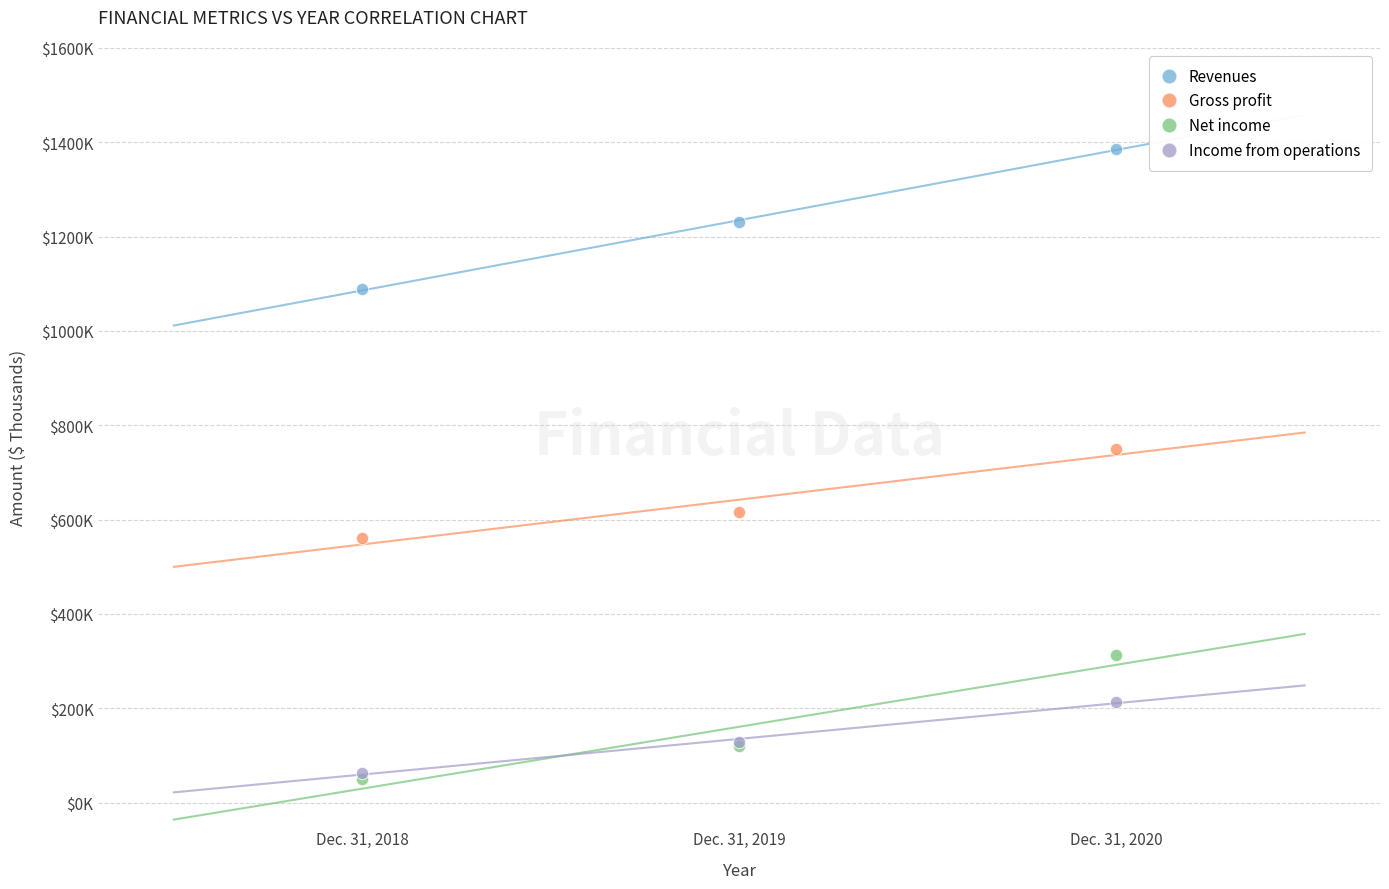

Which series has the widest spread of Y values?

Revenues